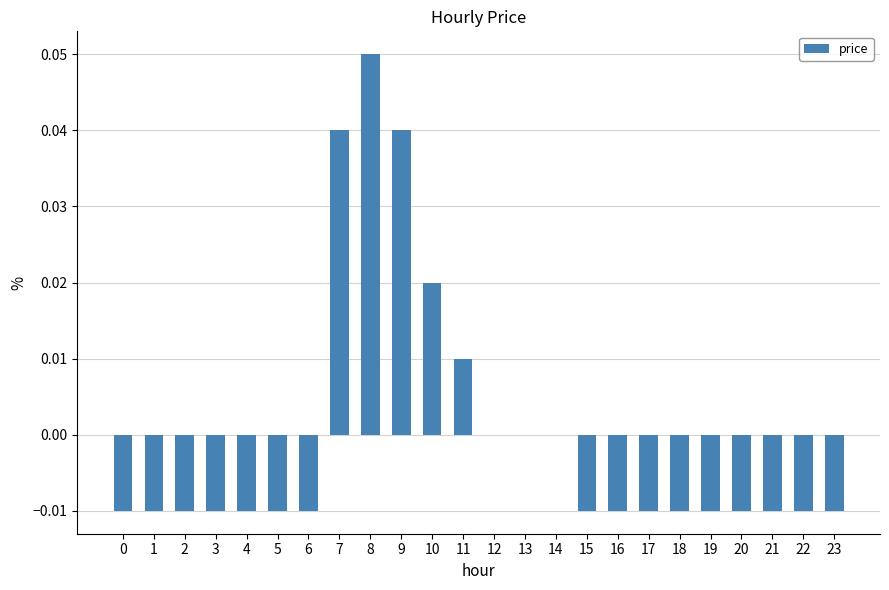

Which has a higher value, 2 or 10?

10